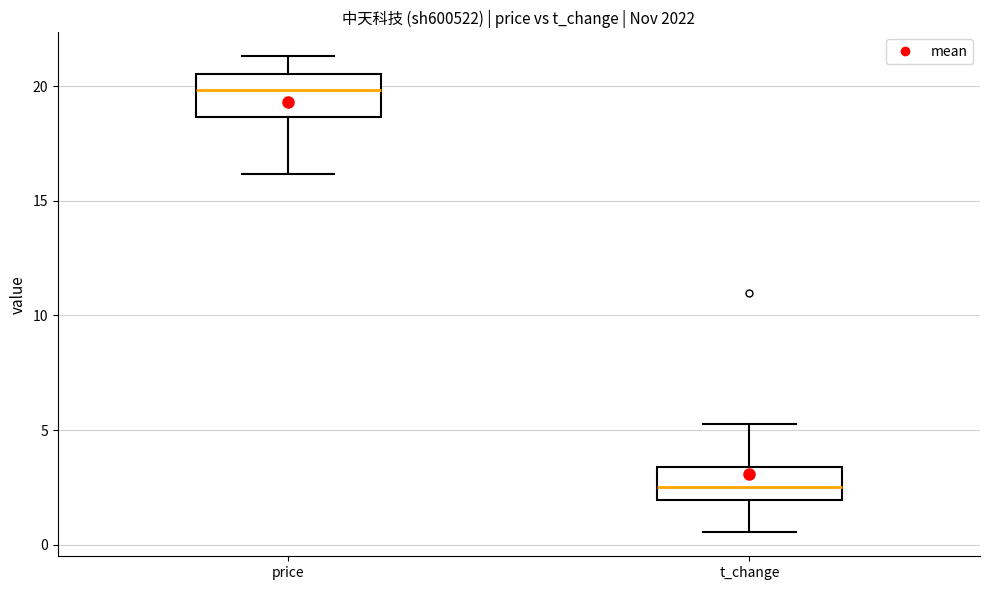

Where does the median line of the box for price sit on the y-axis? The values are not printed on the chart, so give them approximately, as read against the axis.

20.0